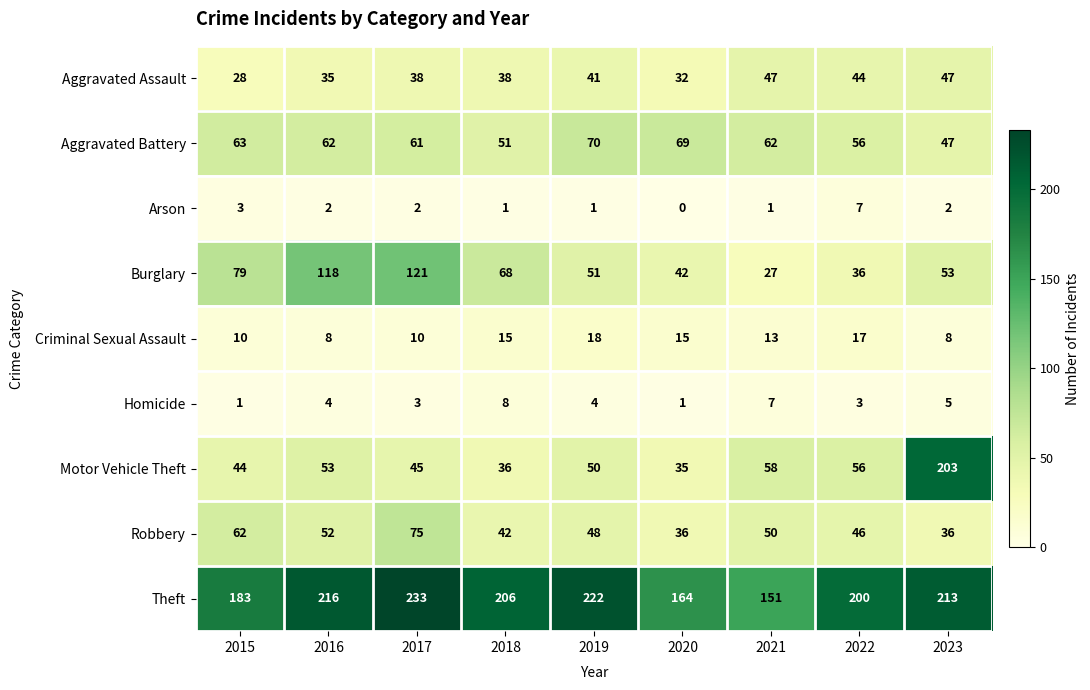

At how many categories does at least one series exceed 81?

9